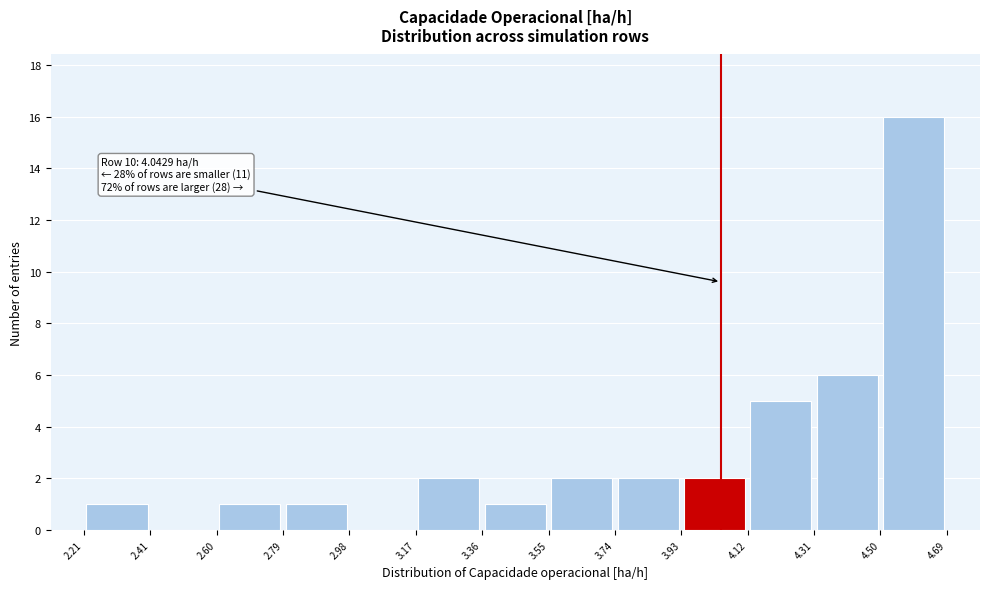

Which range on the x-axis has the tallest bar?

4.50 to 4.69